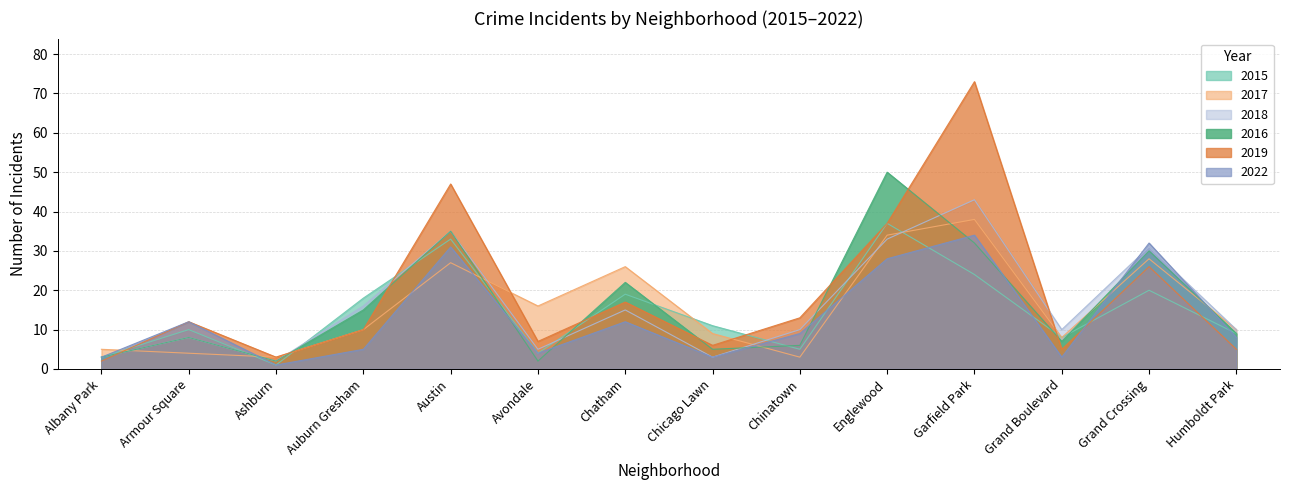

Rank the categories by 2016 value from lowest to highest.

Ashburn, Avondale, Albany Park, Chicago Lawn, Chinatown, Grand Boulevard, Armour Square, Humboldt Park, Auburn Gresham, Chatham, Grand Crossing, Garfield Park, Austin, Englewood